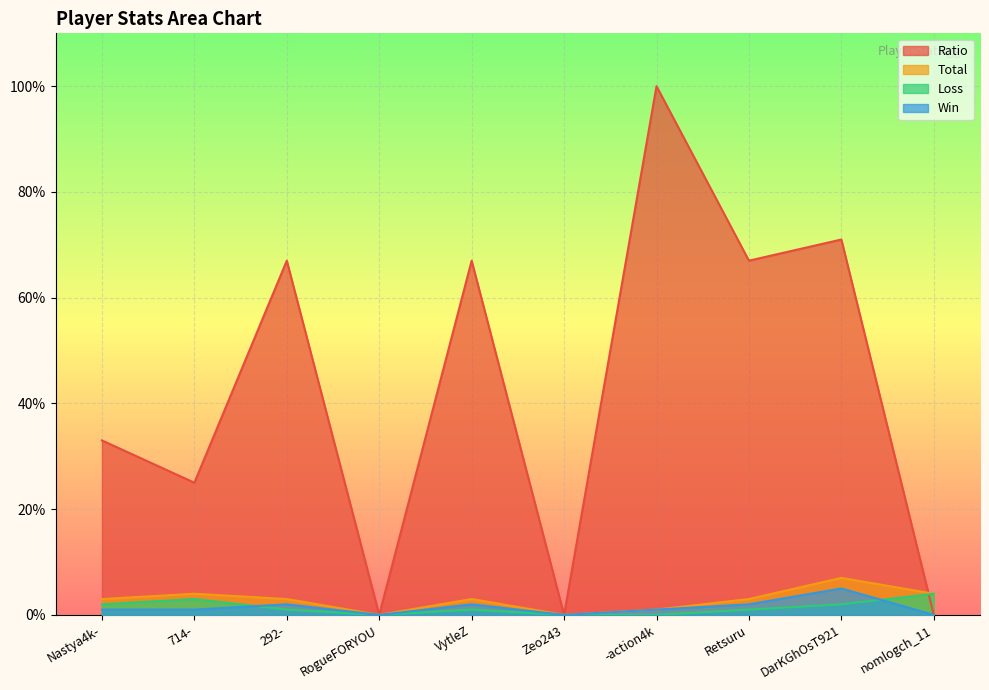

True or false: Total and Loss intersect in this chart.

False